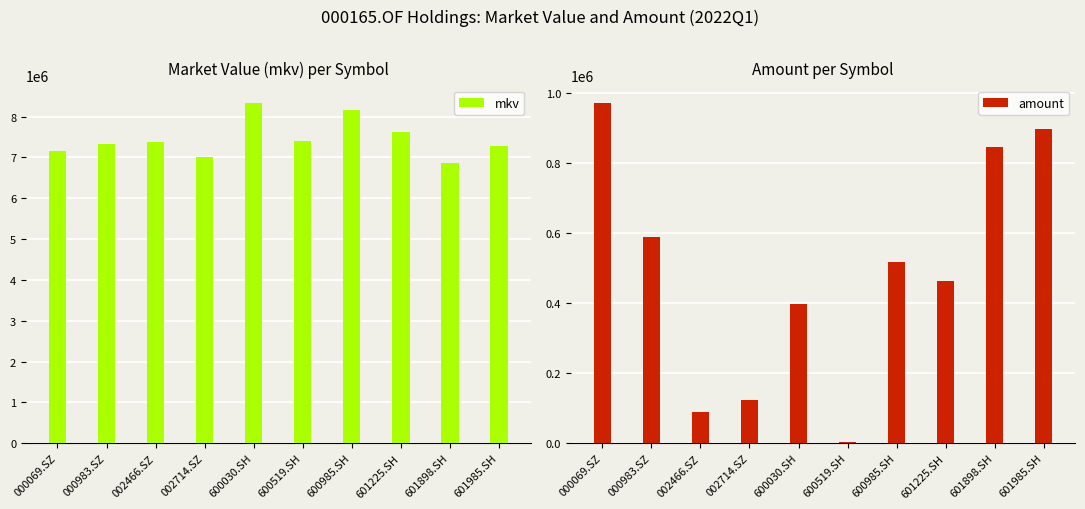

Reading left to right, transcribe all the data shown in this chart.

mkv: 7162752.0	7330284.0	7373934.0	7005152.0	8342653.0	7393419.0	8172462.0	7629510.0	6853767.1	7282780.0
amount: 973200.0	590200.0	90600.0	123200.0	399170.0	4301.0	517900.0	463800.0	847190.0	898000.0